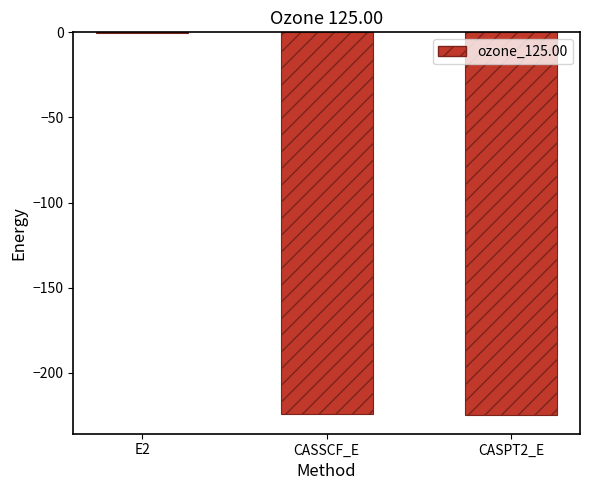

What is the approximate value at CASSCF_E?

-224.4